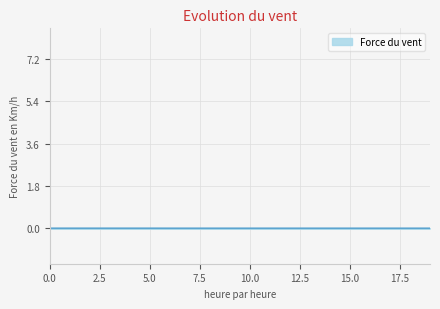

Is this an area chart (filled region under the line)?

Yes